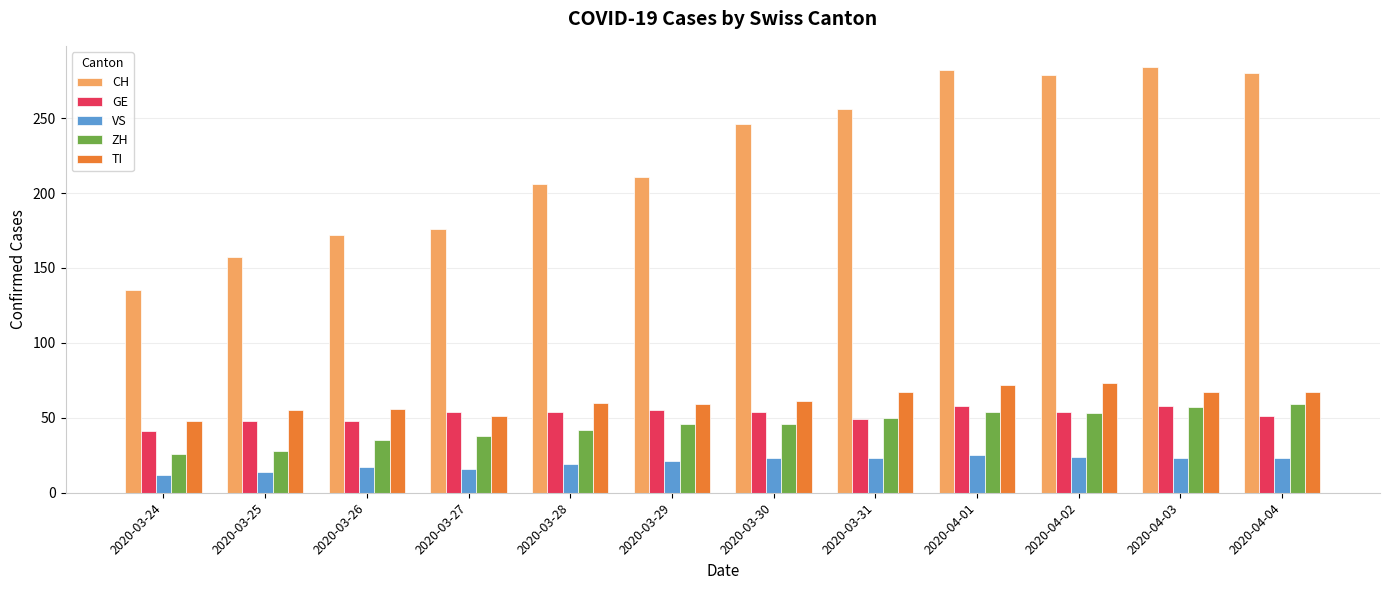

What is the label of the 11th bar from the right?

2020-03-25